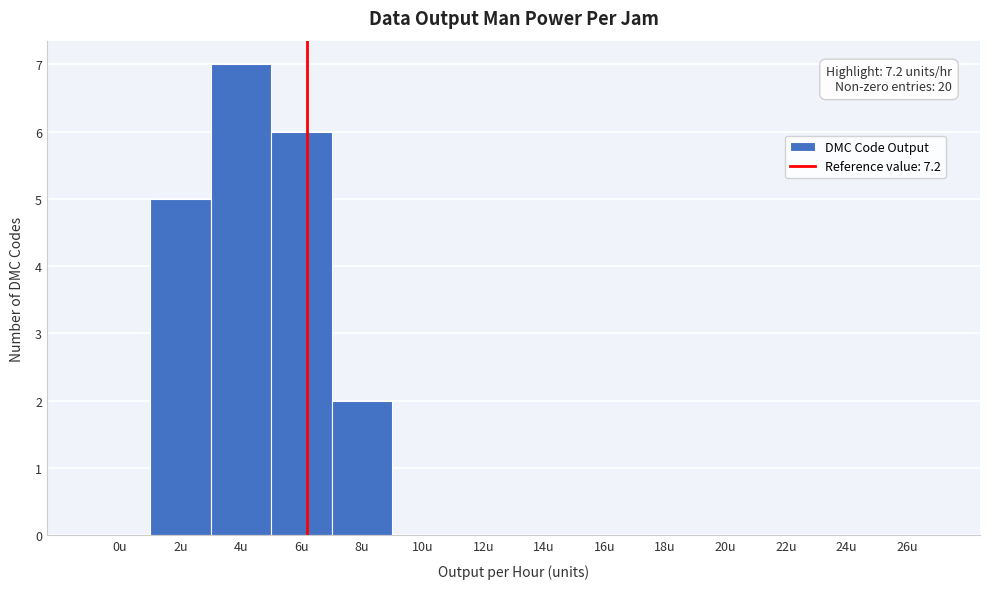

Reading left to right, list all the values displayed in this chart.

0u=0	2u=5	4u=7	6u=6	8u=2	10u=0	12u=0	14u=0	16u=0	18u=0	20u=0	22u=0	24u=0	26u=0